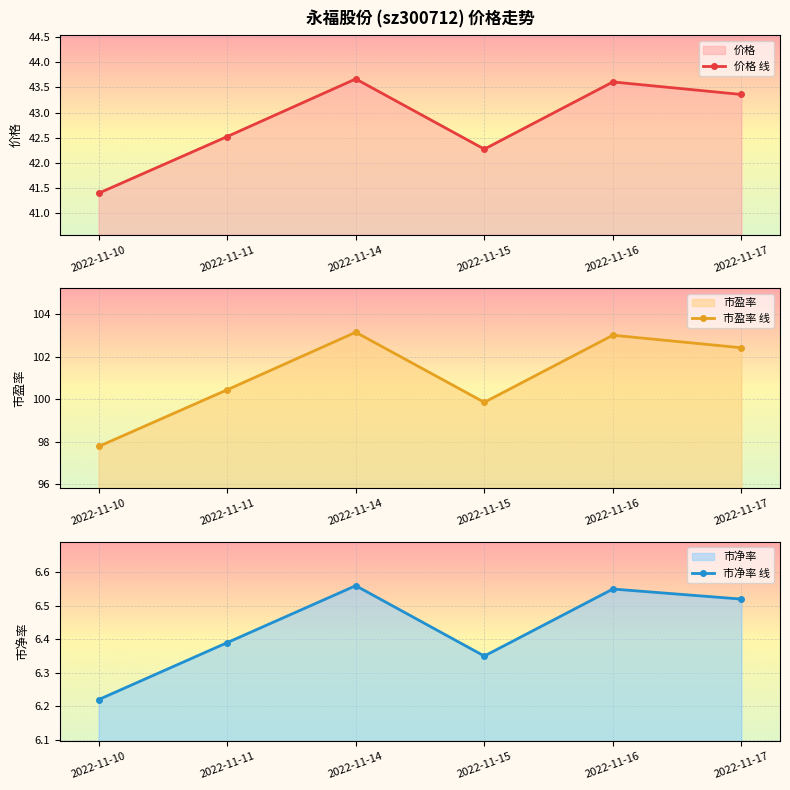

True or false: 市盈率 线 and 价格 线 cross at least once.

False